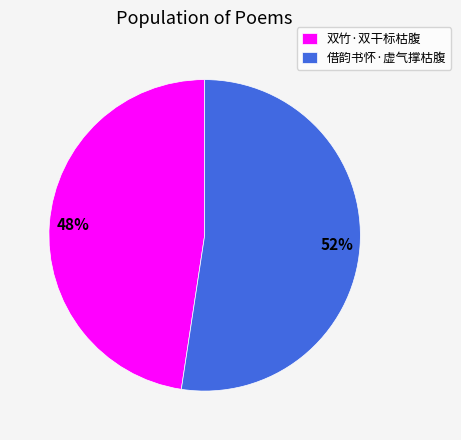

Do 借韵书怀·虚气撑枯腹 and 双竹·双干标枯腹 together represent more than half of the pie?

Yes